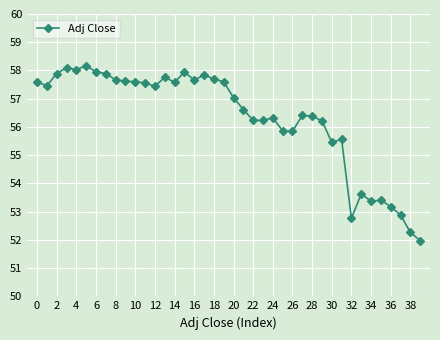

What is the minimum value shown in the chart?

52.0